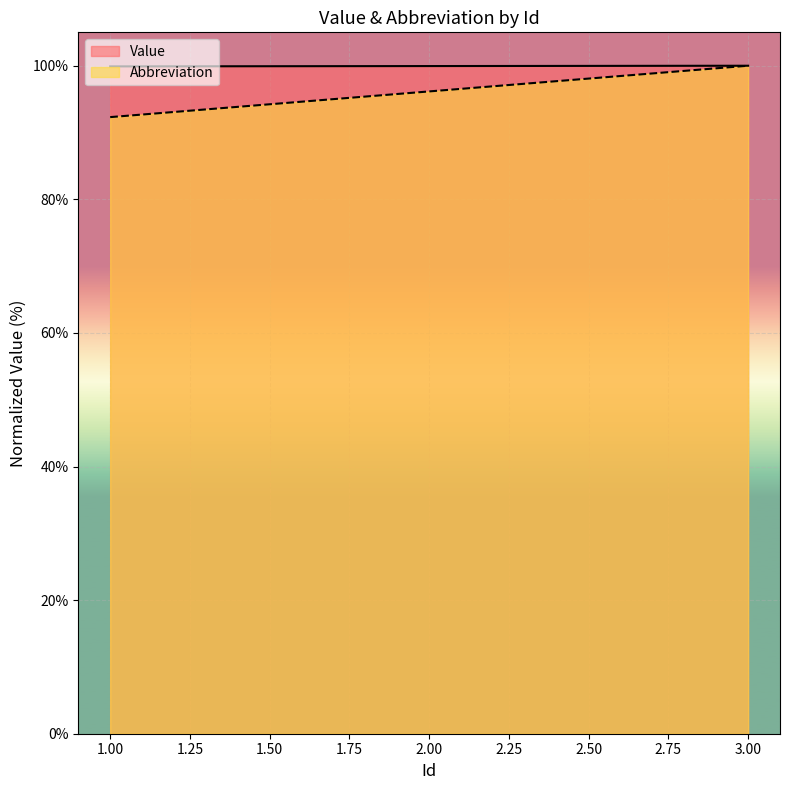

Rank the series by their average value, from lowest to highest.

Abbreviation, Value